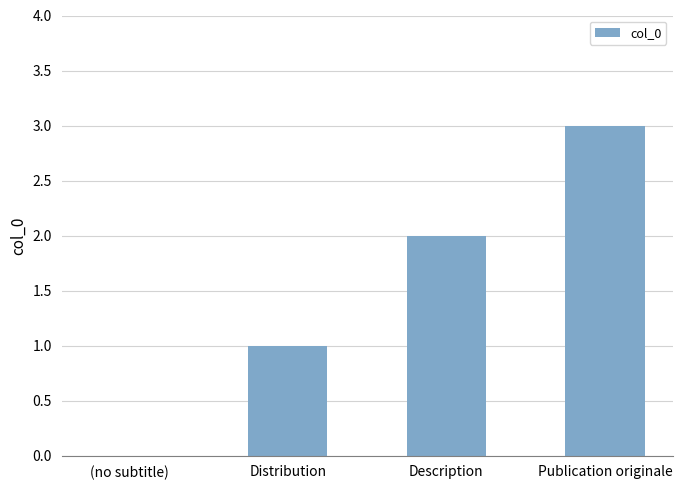

Is it true that the value at Distribution is 1?

True